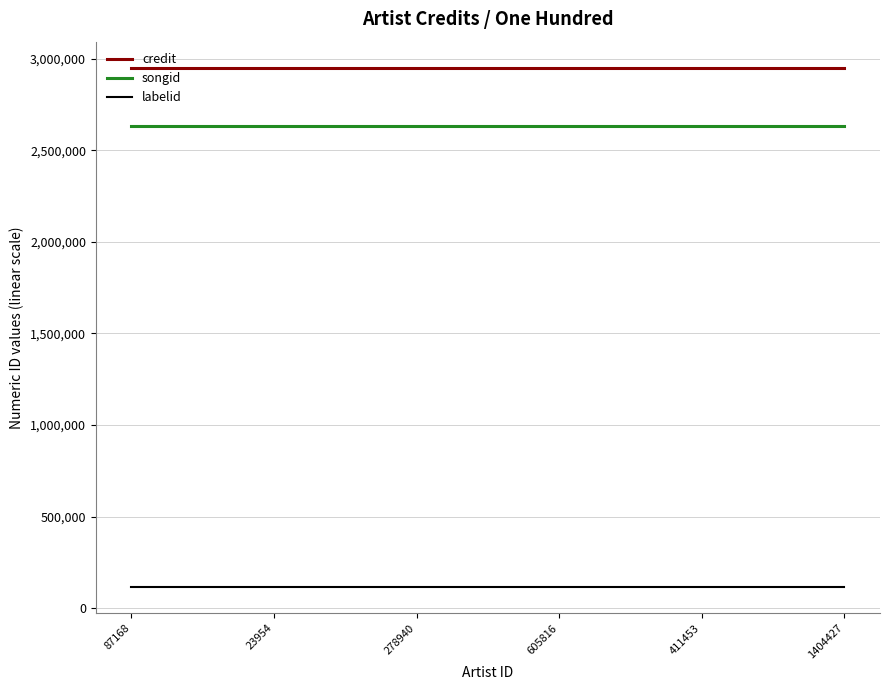

How many lines are shown in the chart?

3